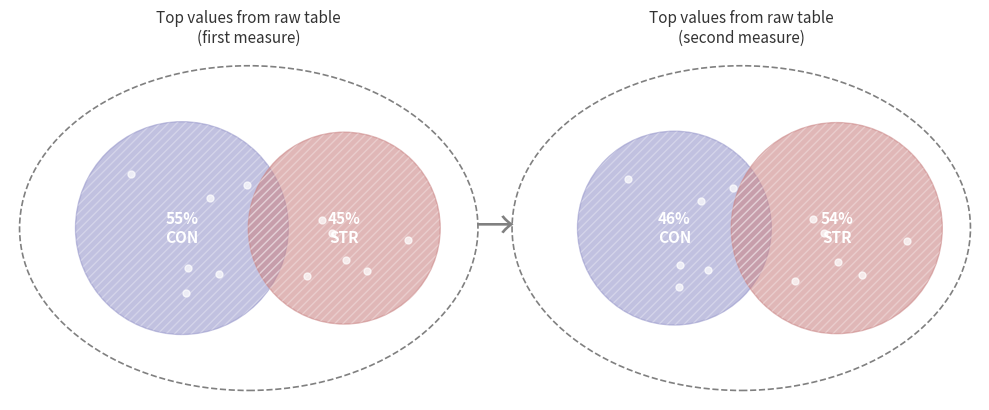

To the nearest percent, what is the difference between the CON and STR slice percentages?

10%